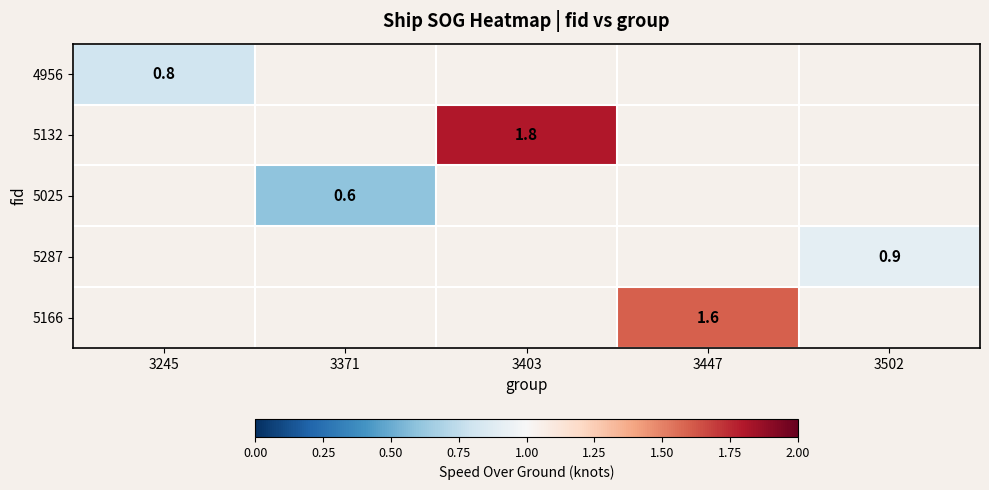

The 5287 series shows 0.9 at 3502. True or false?

True